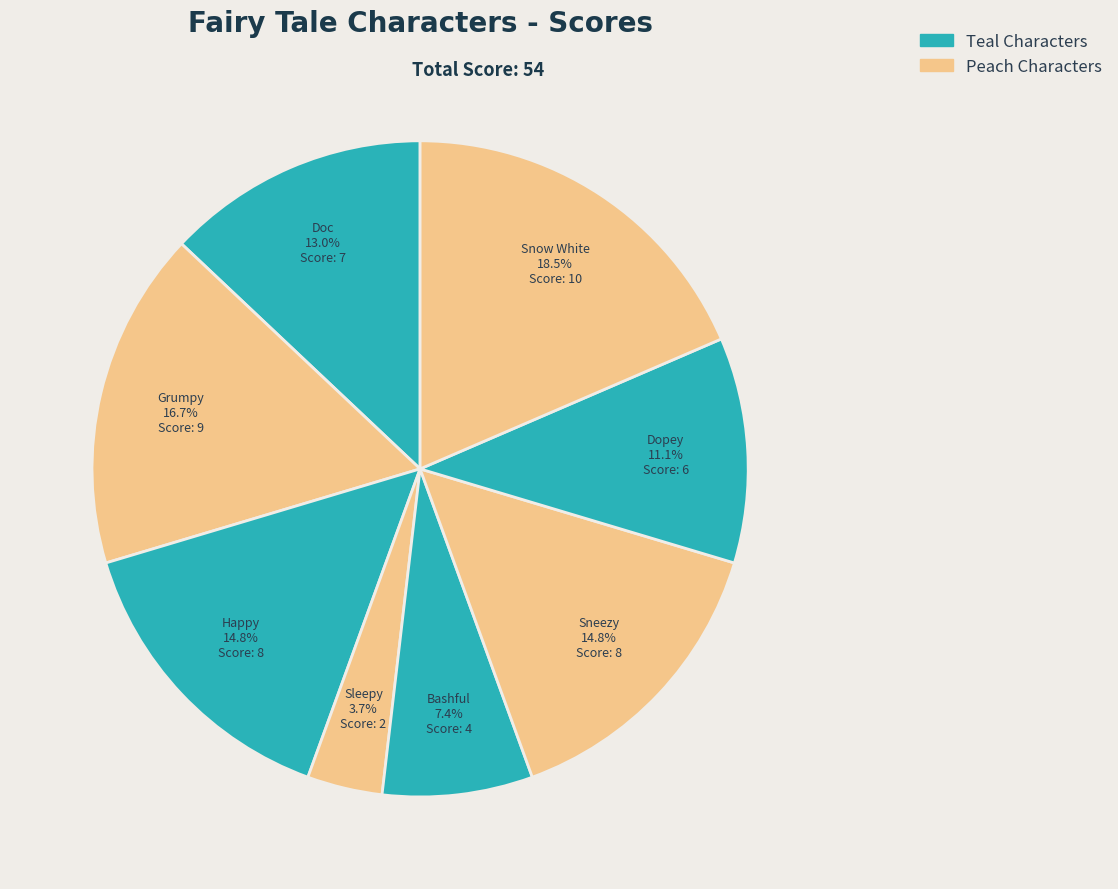

Does Grumpy represent more than half of the total?

No